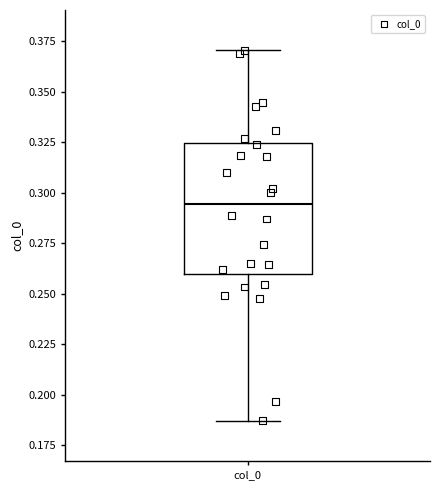

Read this box plot against the y-axis: the position of the median line, the range covered by the box, and the ends of both whiskers. The values are not printed on the chart, so give them approximately, as read against the axis.

median 0.295, box 0.260 to 0.325, whiskers 0.185 to 0.370